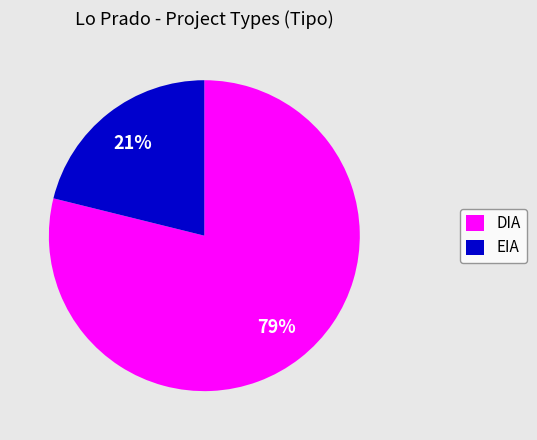

Does any single category account for the majority?

Yes